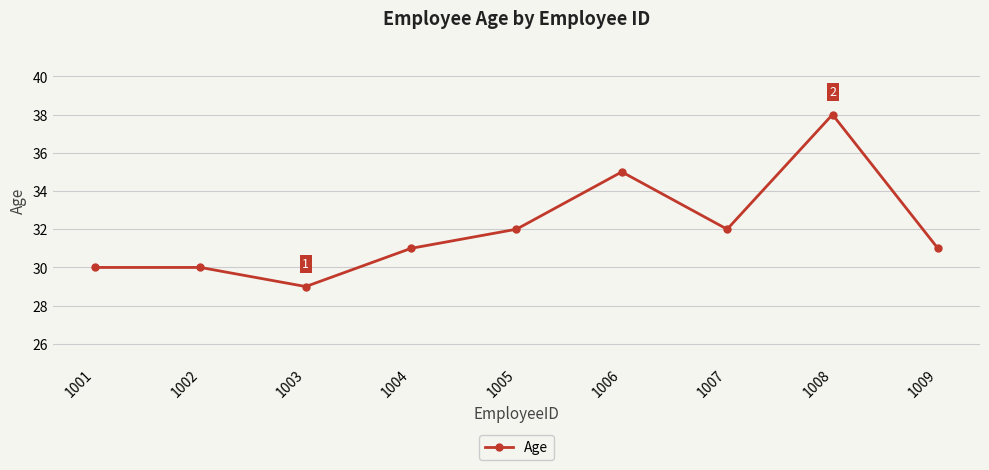

What is the change in value from 1005 to 1009?

-1